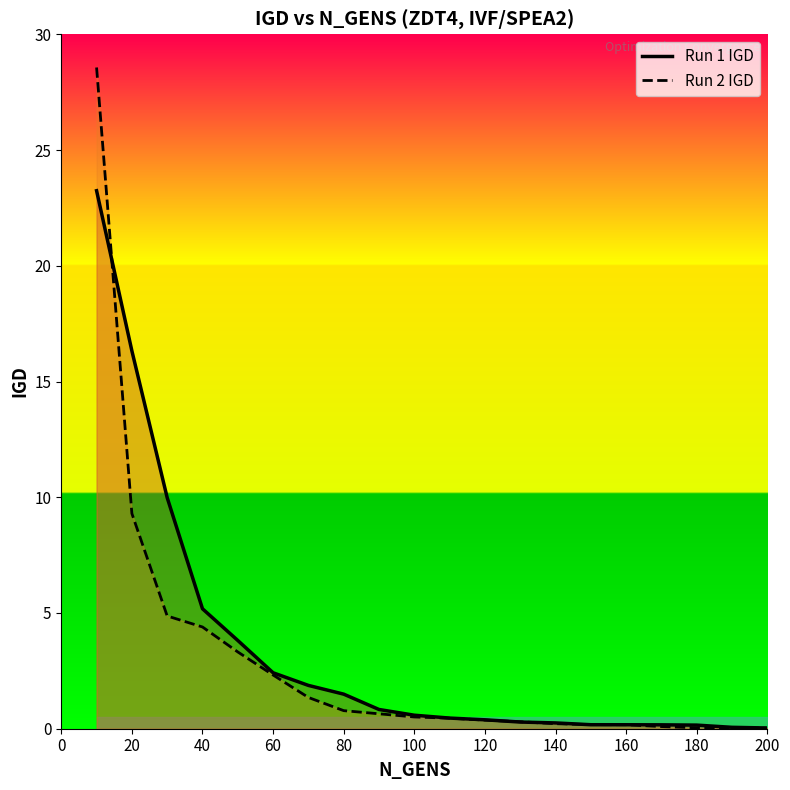

What is the highest value of the Run 2 IGD series?

28.6